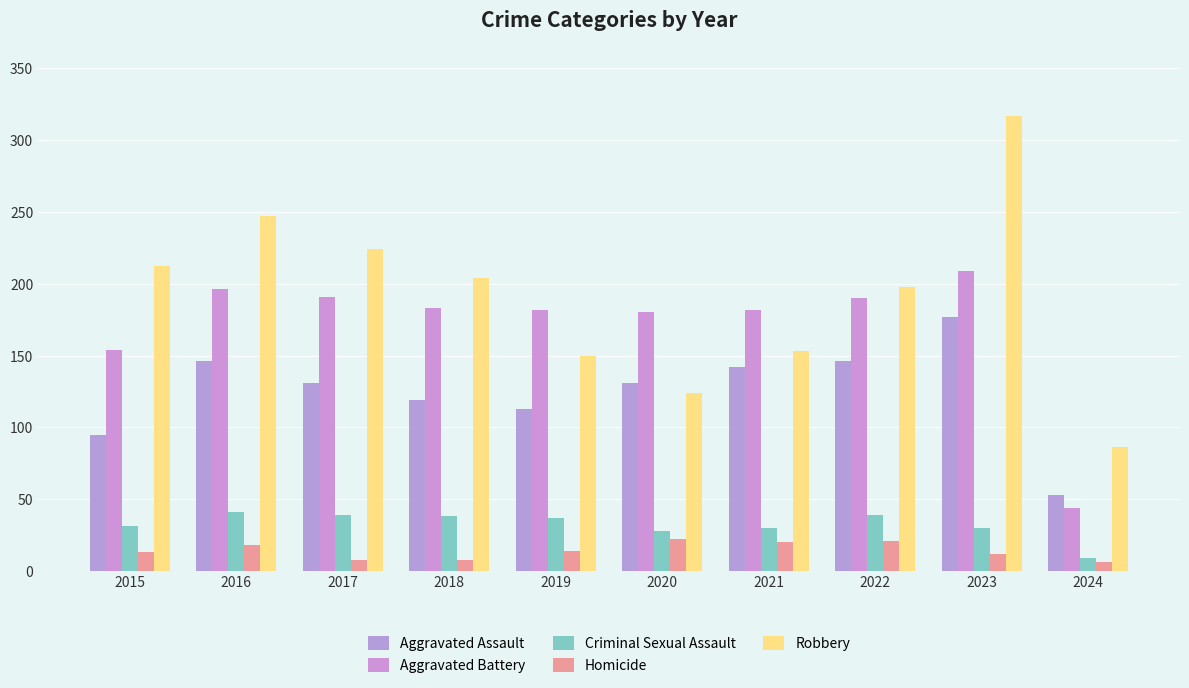

What is the minimum value for Robbery?

86